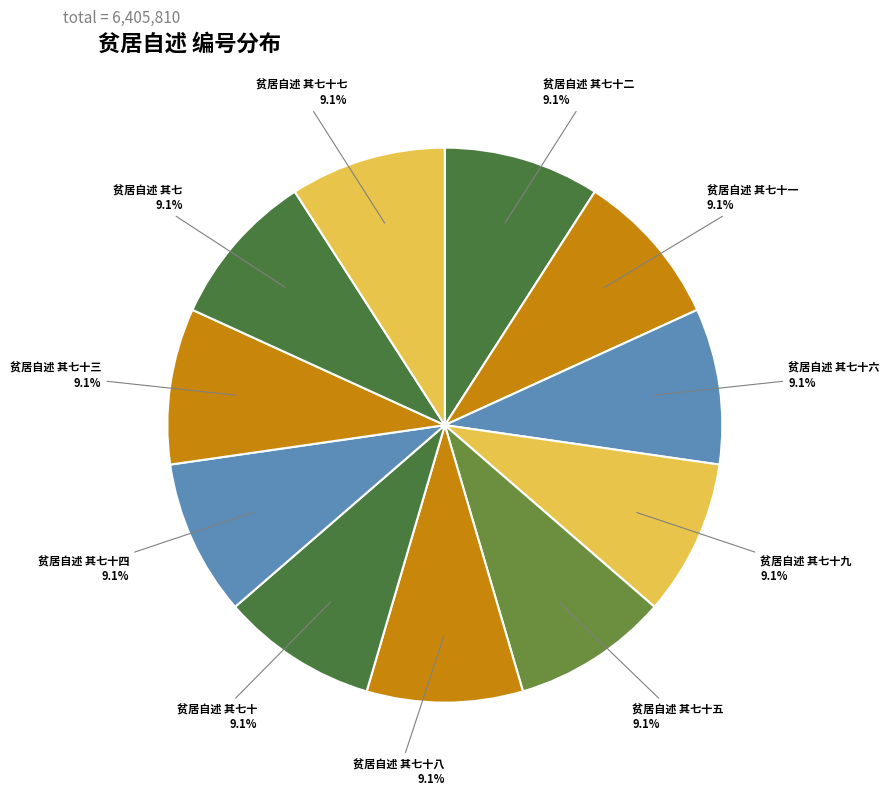

Is it true that 贫居自述 其七十六 is 1% of the pie?

False